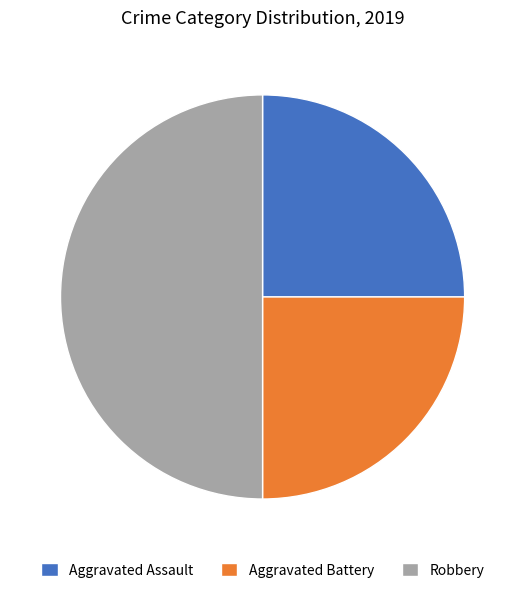

How many segments does this pie chart have?

3